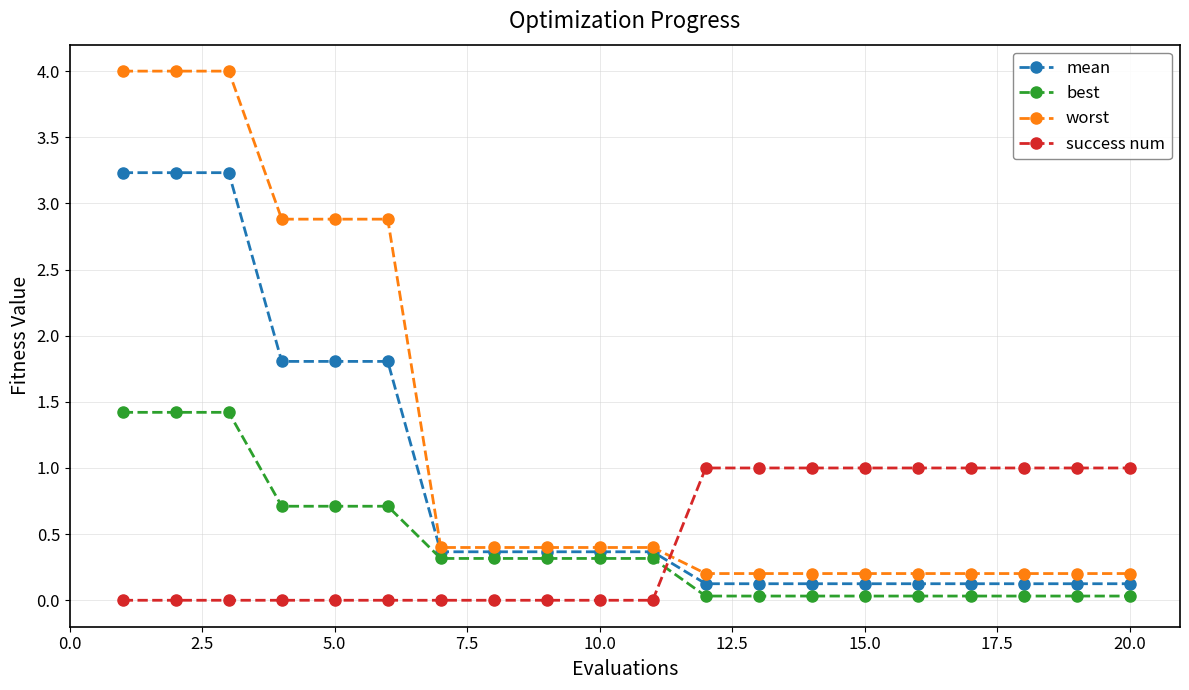

What is the value of the mean point at the 5th from the left?

1.8